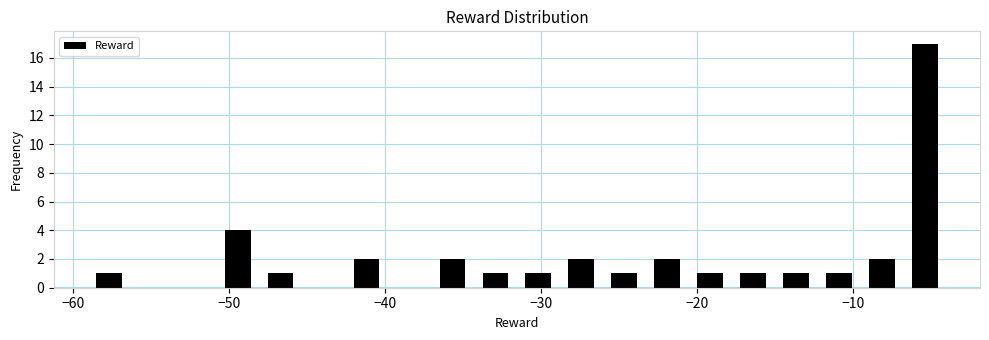

Read against the x-axis, roughly where is the centre of the tallest bar?

-5